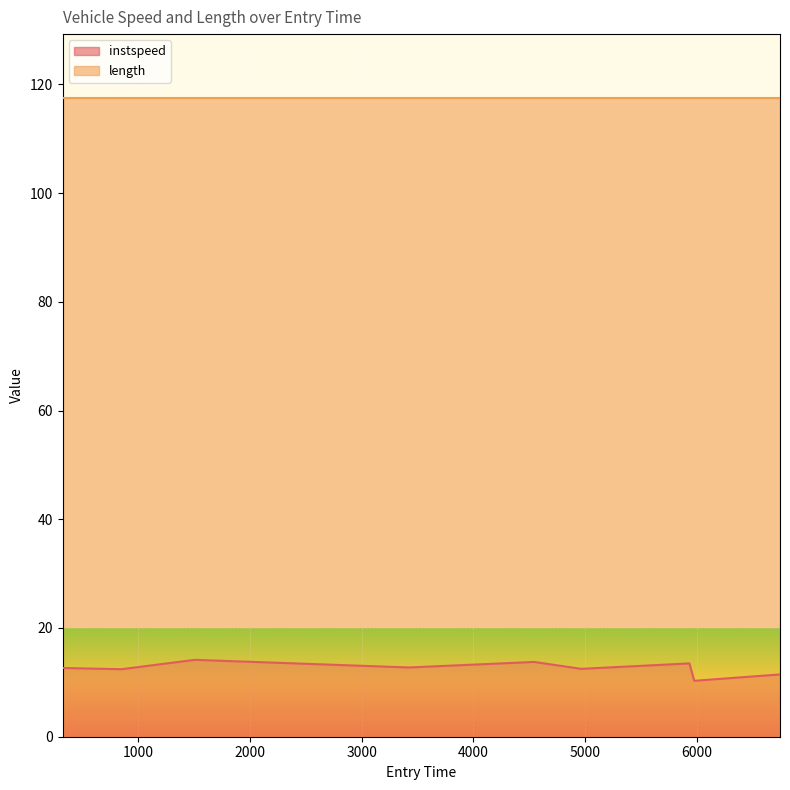

The chart shows a value of 5.9 at 4542.228532072684. True or false?

False